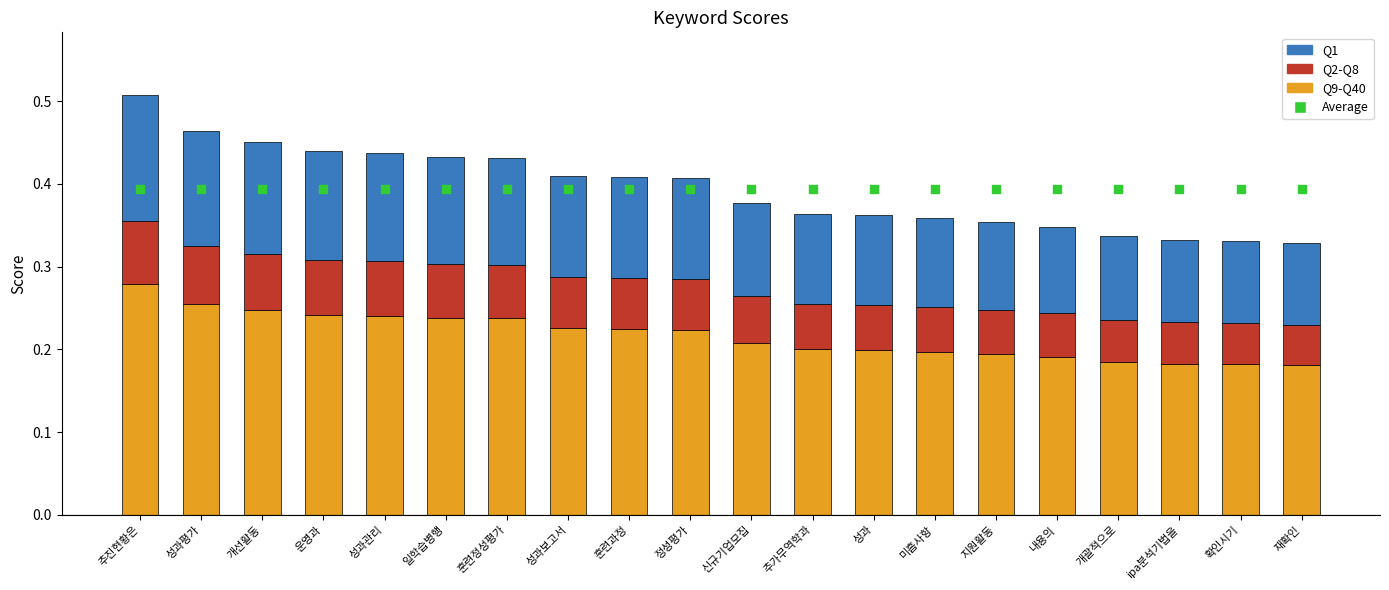

Which series contains the highest Y value?

Average